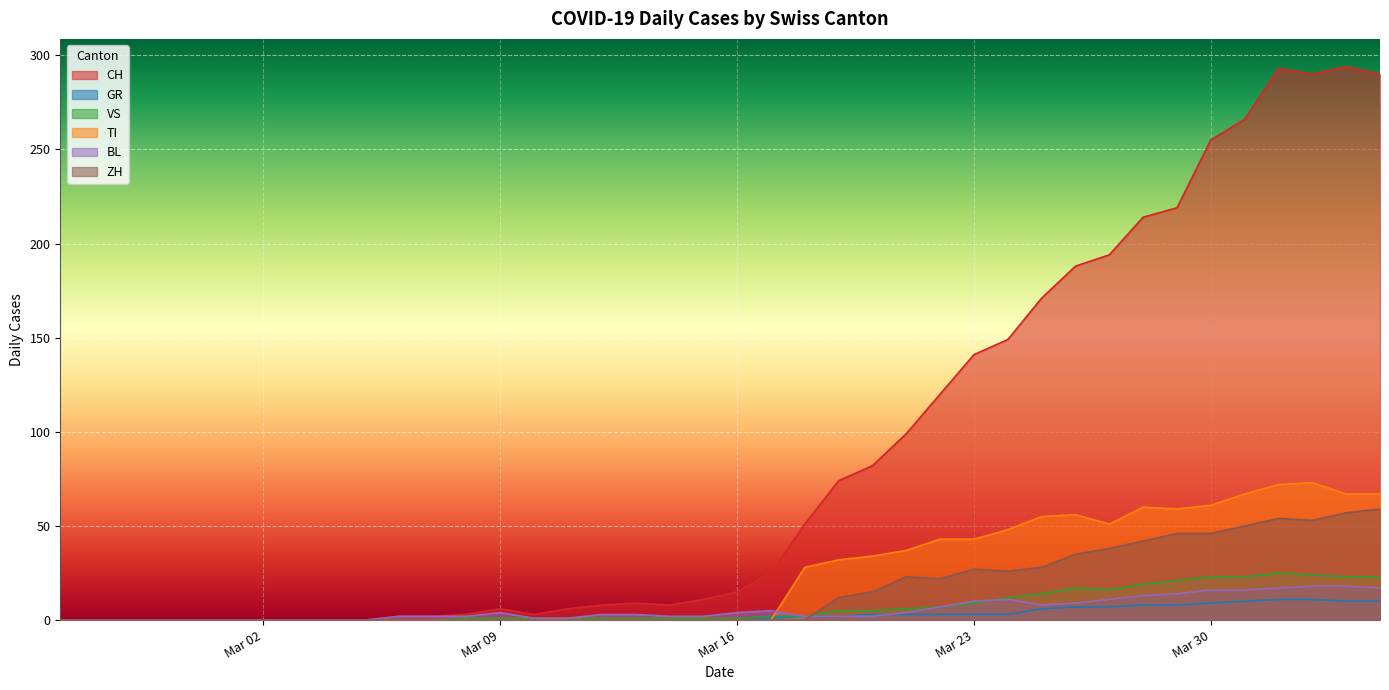

How many data points does each series have?

40